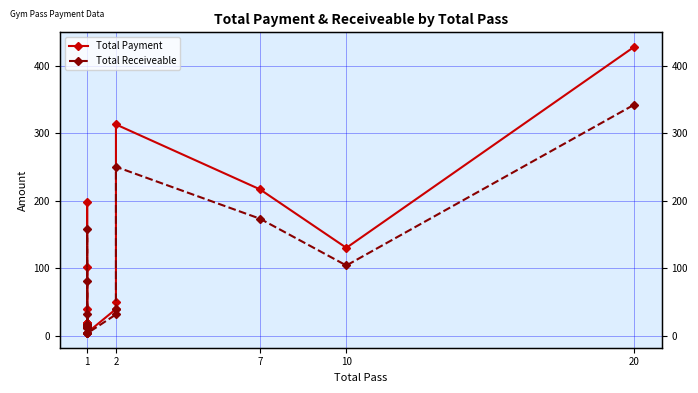

True or false: Total Receiveable and Total Payment intersect in this chart.

False